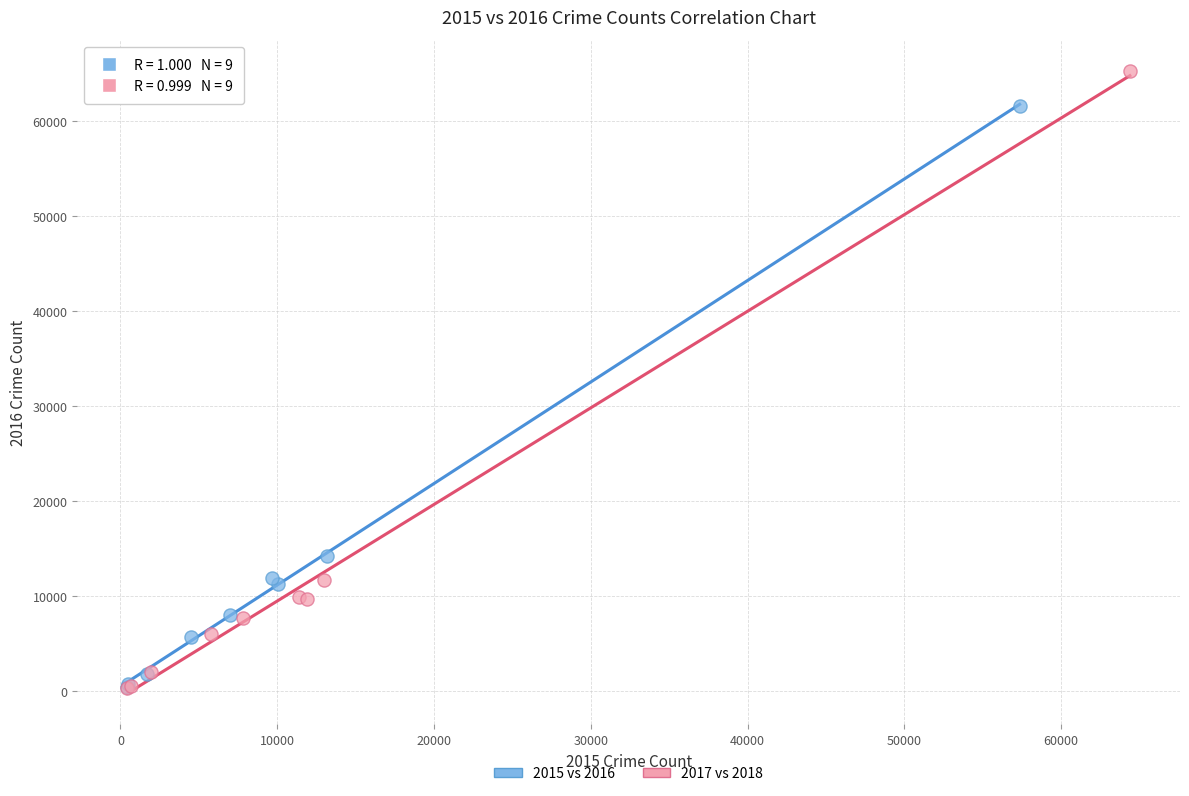

Which series reaches the maximum Y coordinate?

2017 vs 2018